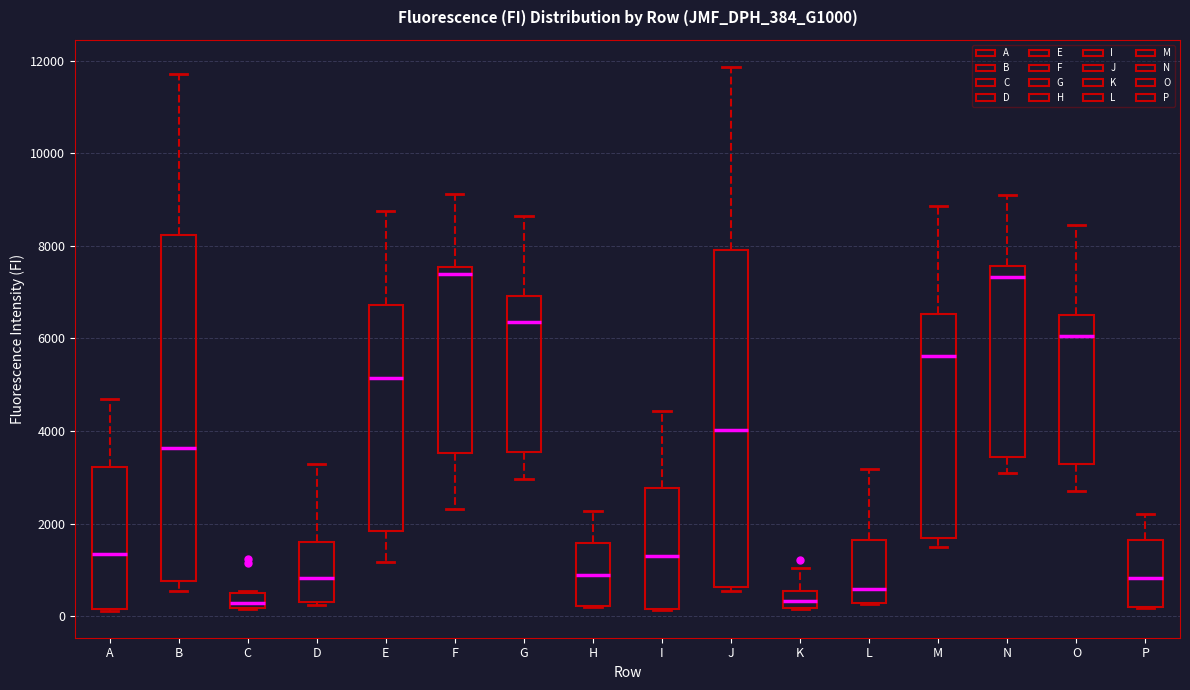

Where is the lower edge of the box for G on the y-axis? The values are not printed on the chart, so give them approximately, as read against the axis.

3600